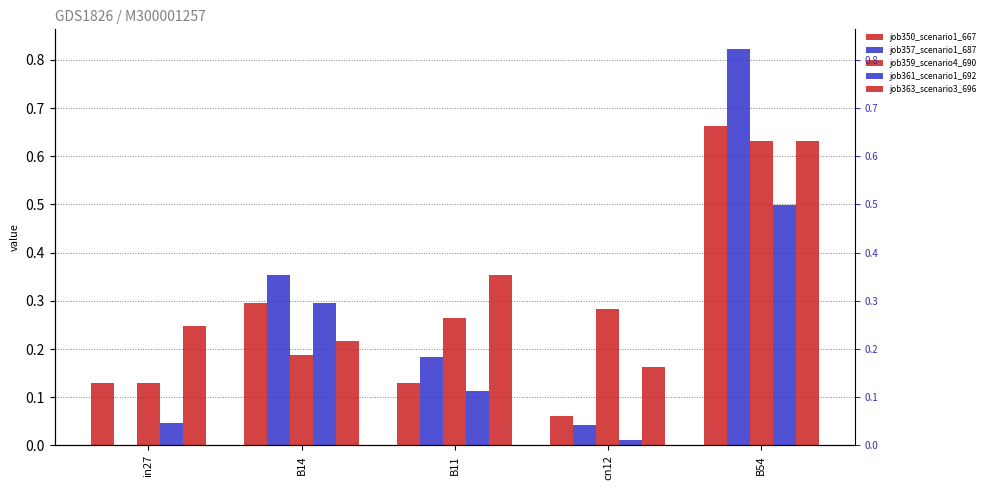

At which category does the chart reach its minimum across all series?

in27